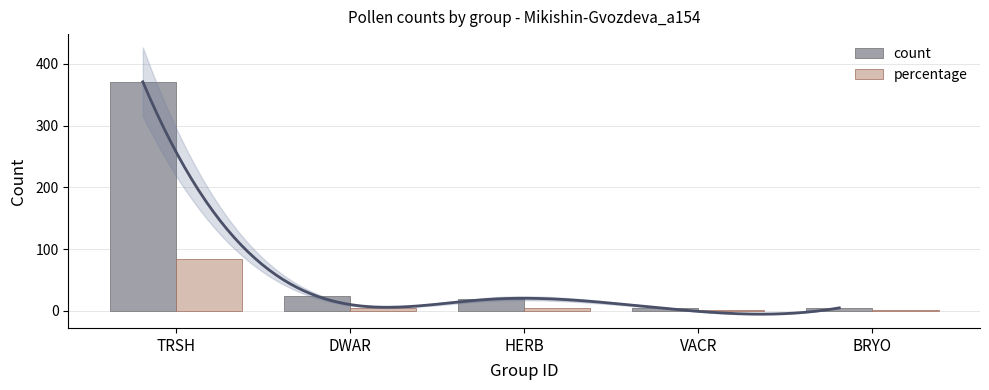

What is the value of the count bar at the 3rd from the left?

19.0